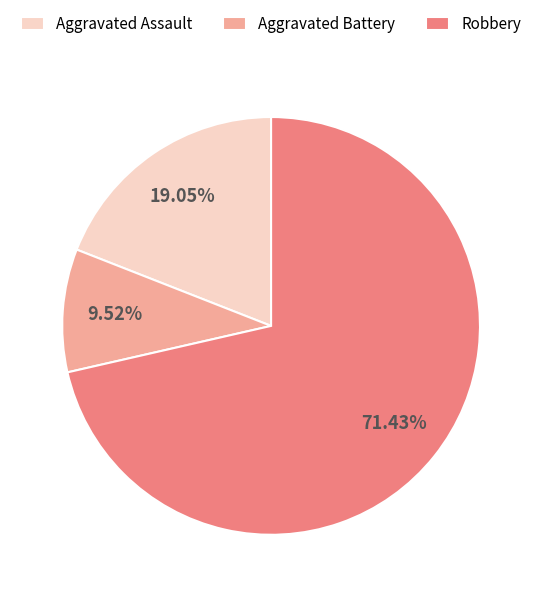

Is the sum of Aggravated Assault and Aggravated Battery greater than half?

No